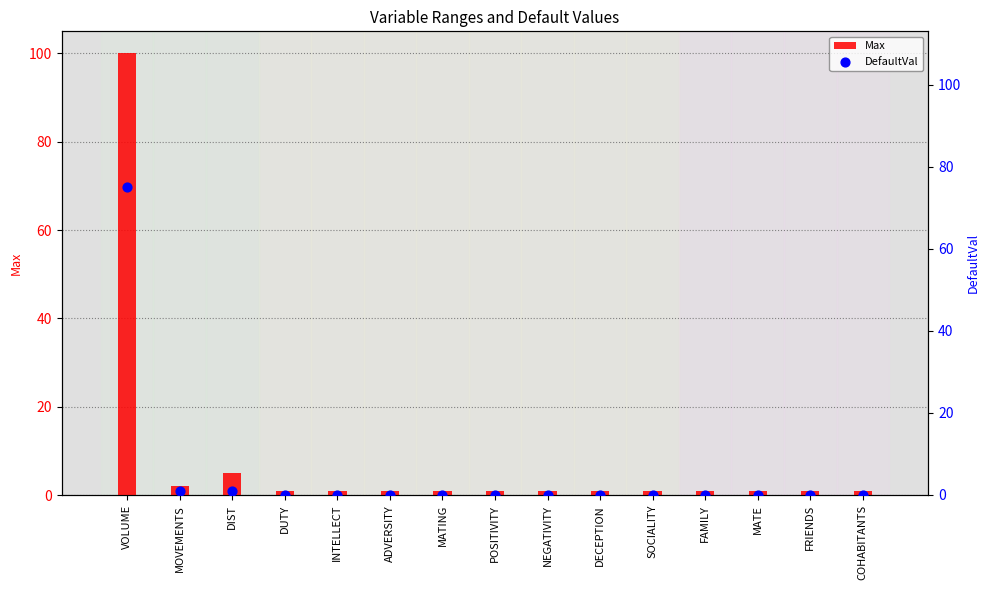

Which series contains the highest Y value?

Max